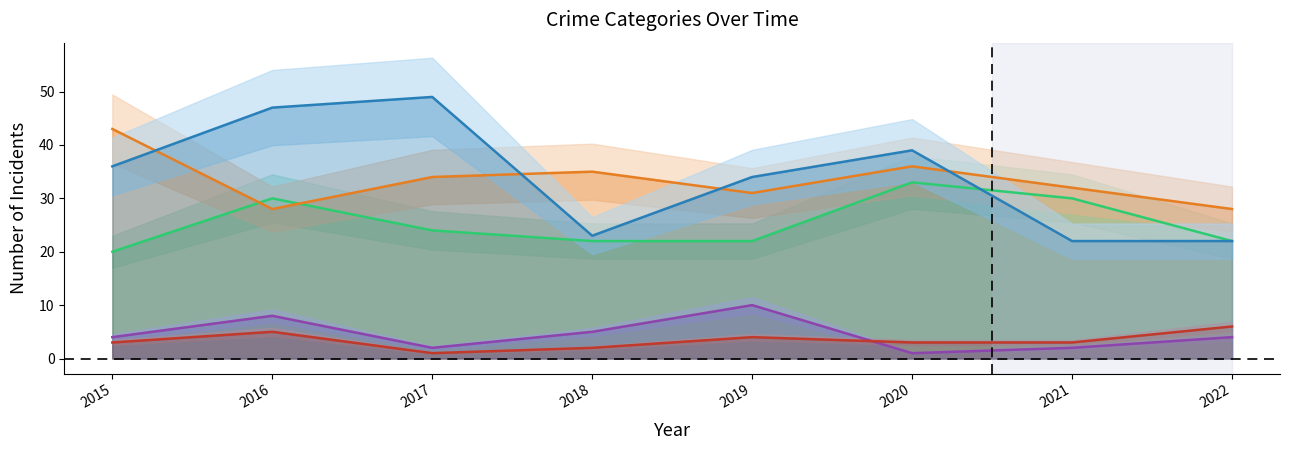

True or false: Aggravated Assault and Criminal Sexual Assault cross at least once.

False